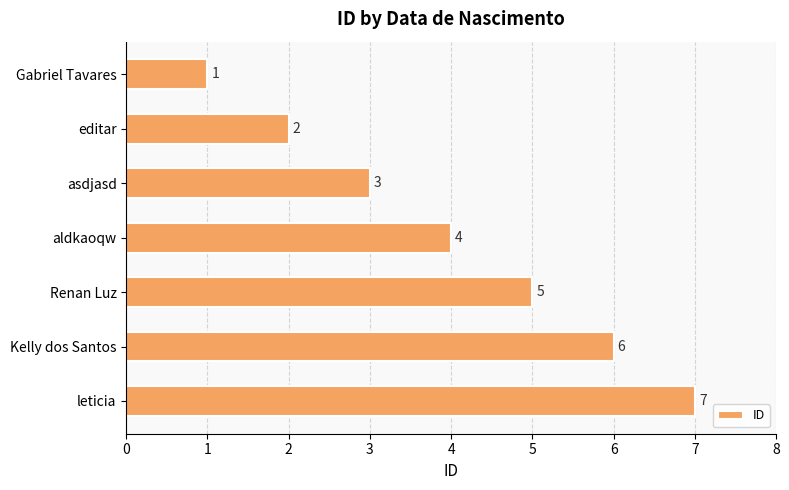

Does the chart contain stacked bars?

No